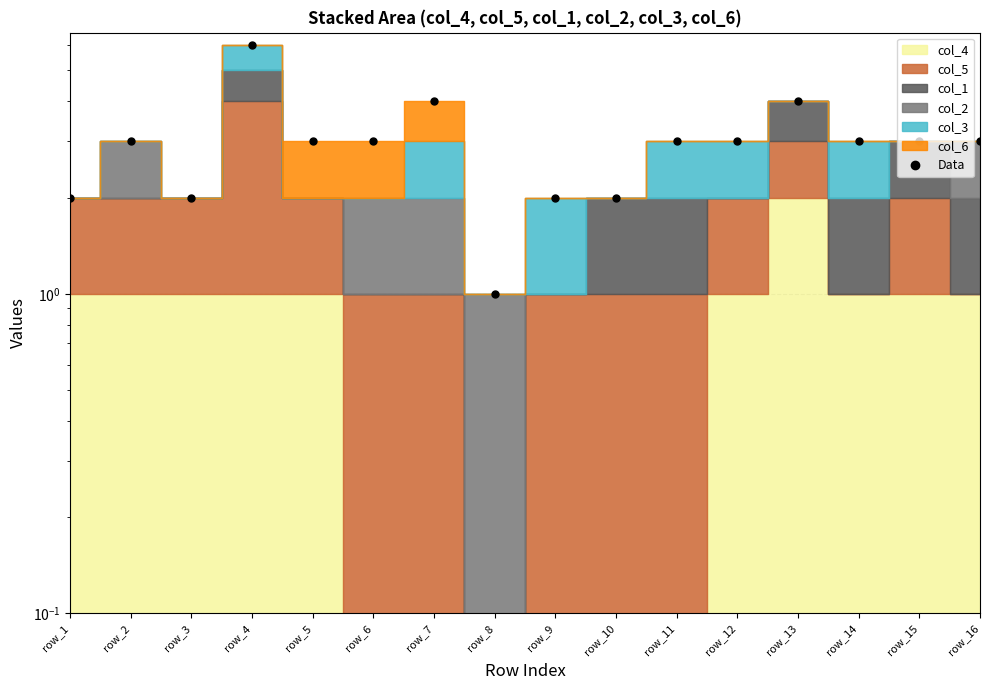

How many categories are shown in the chart?

16